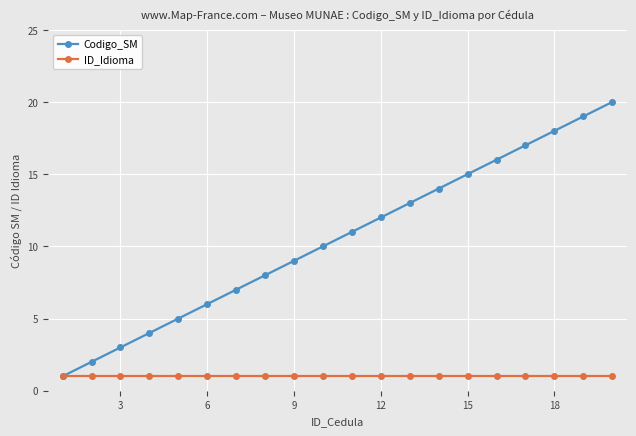

List the series in order of their peak value, highest first.

Codigo_SM, ID_Idioma